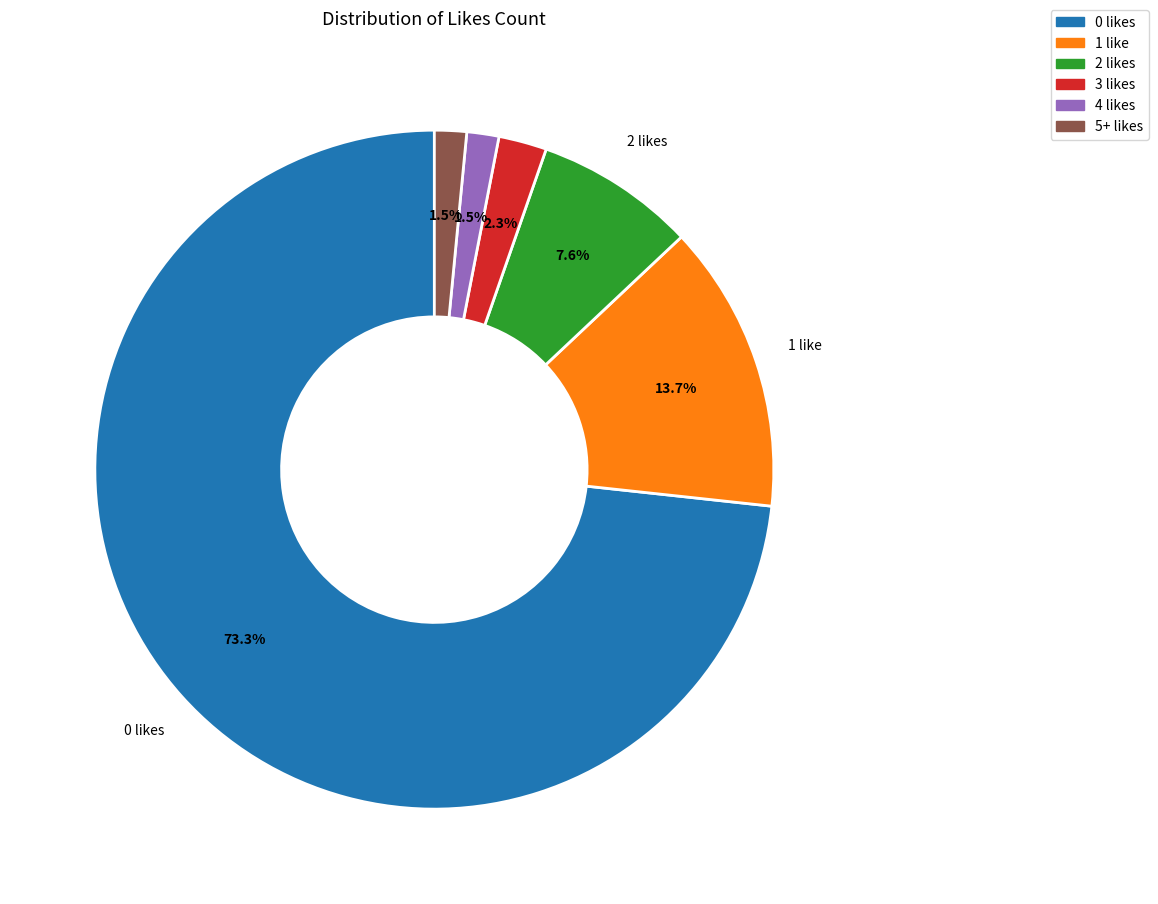

Count the number of slices in the pie.

6